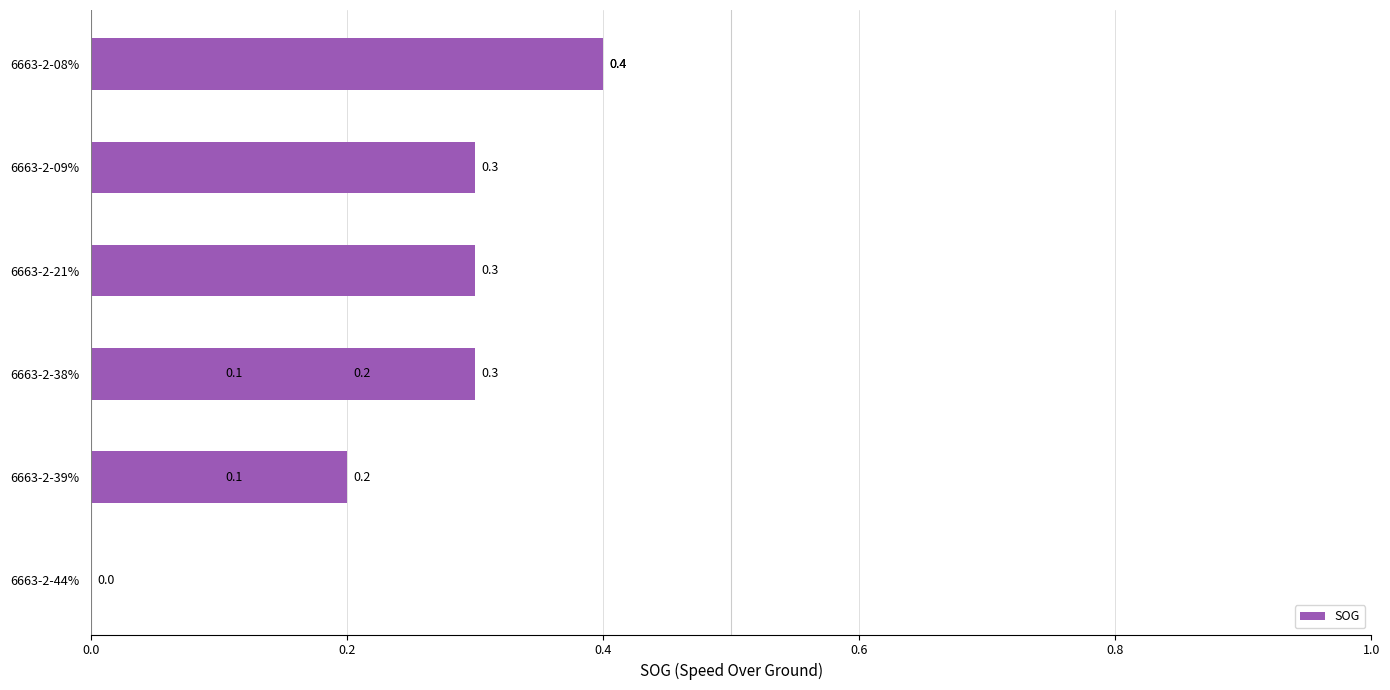

Between 0.8 and 1.0, which is larger?

1.0